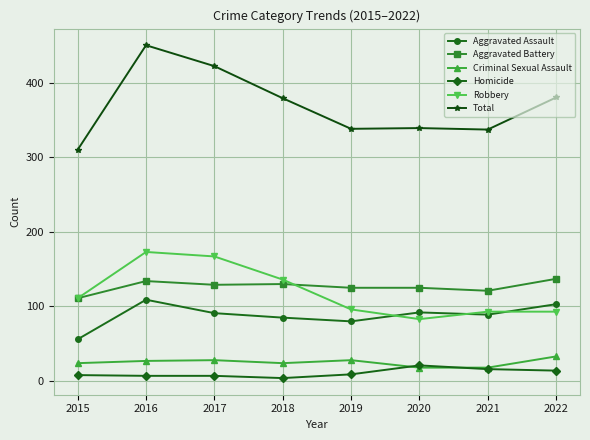

Where do Aggravated Assault and Robbery first cross each other?

2019 and 2020